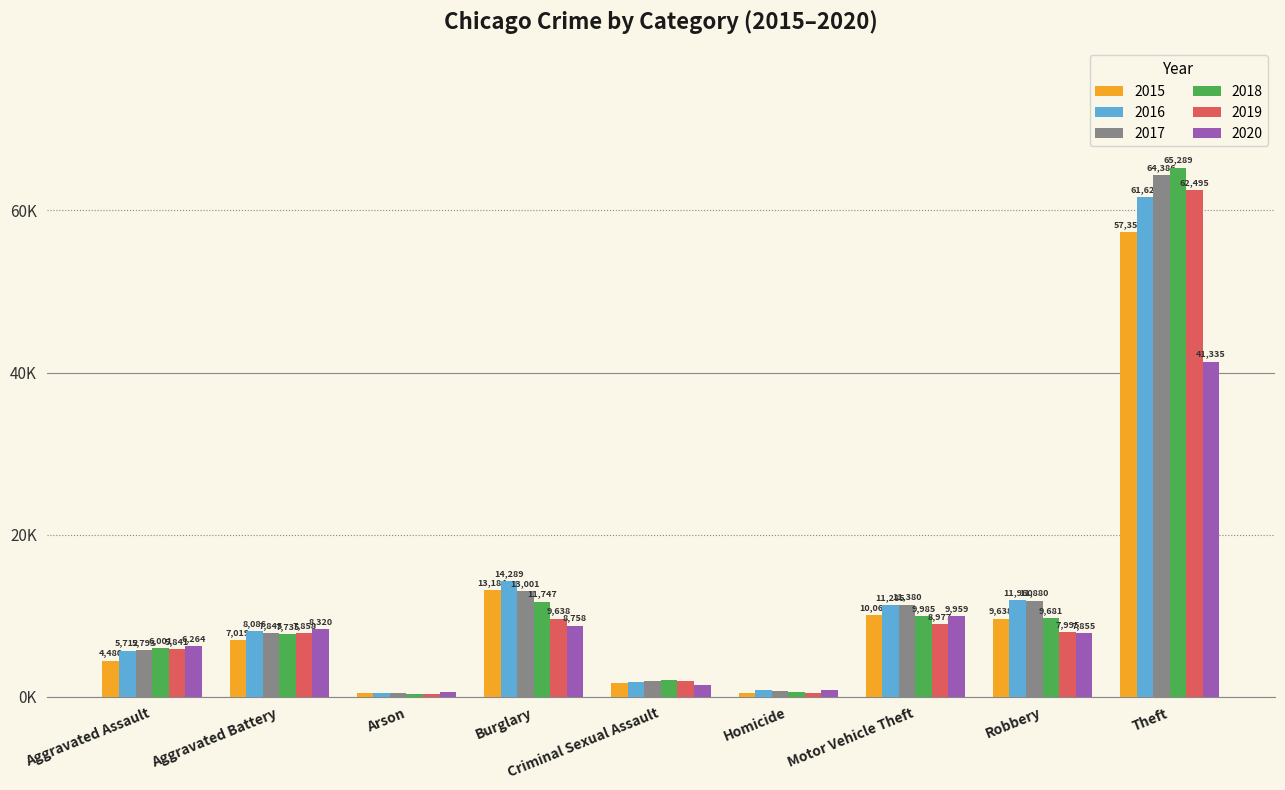

The 2017 series shows 5793 at Aggravated Assault. True or false?

True